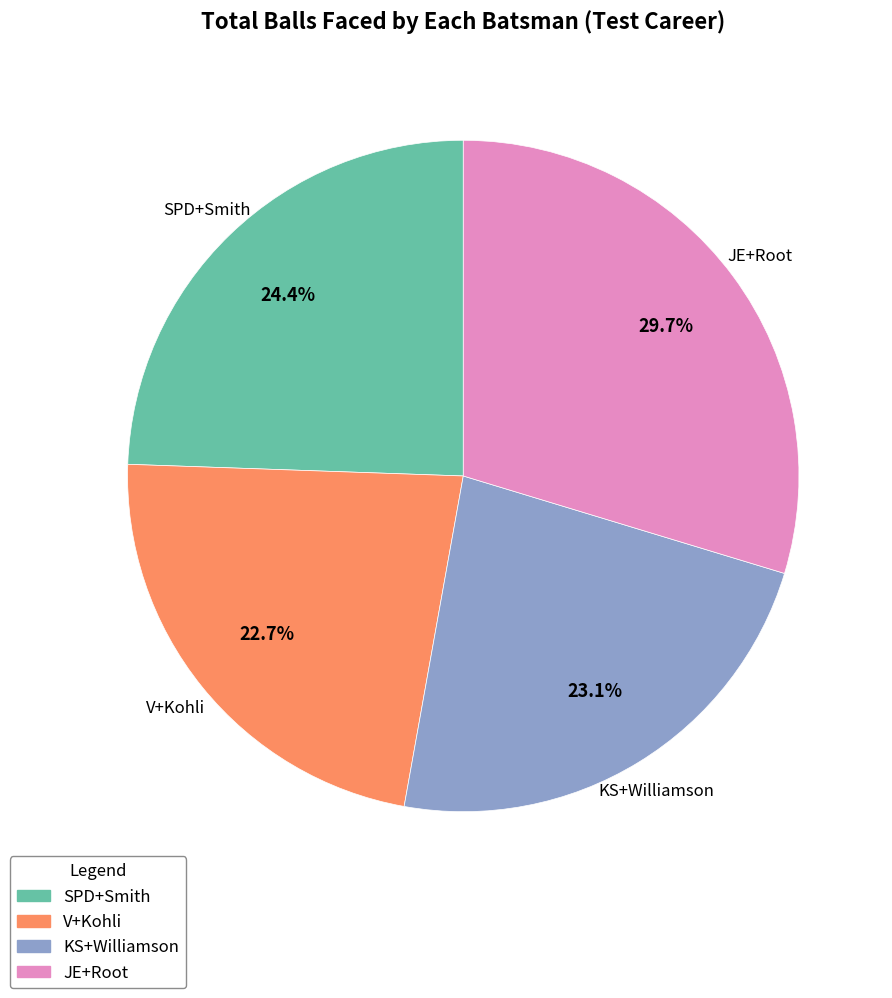

What percentage is NOT represented by KS+Williamson?

76.9%